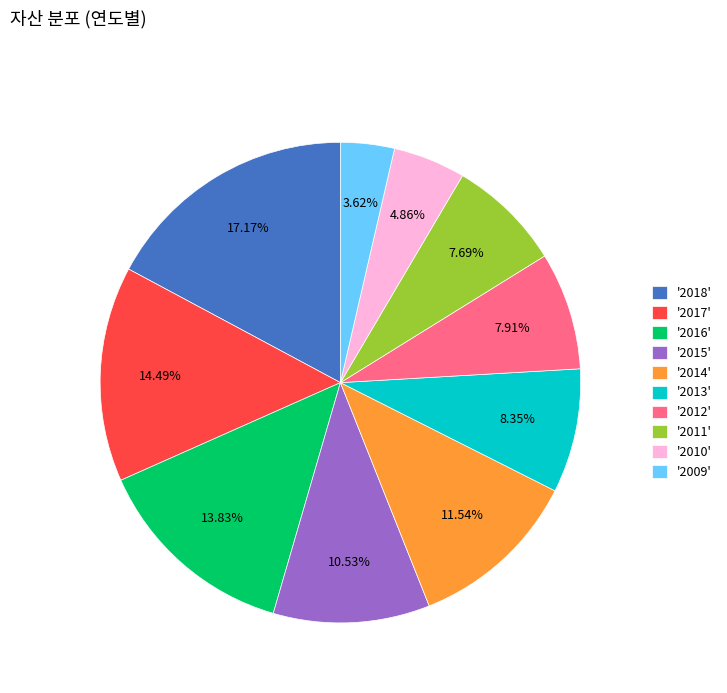

What is the ratio of the value at '2011' to the value at '2018'?

0.4